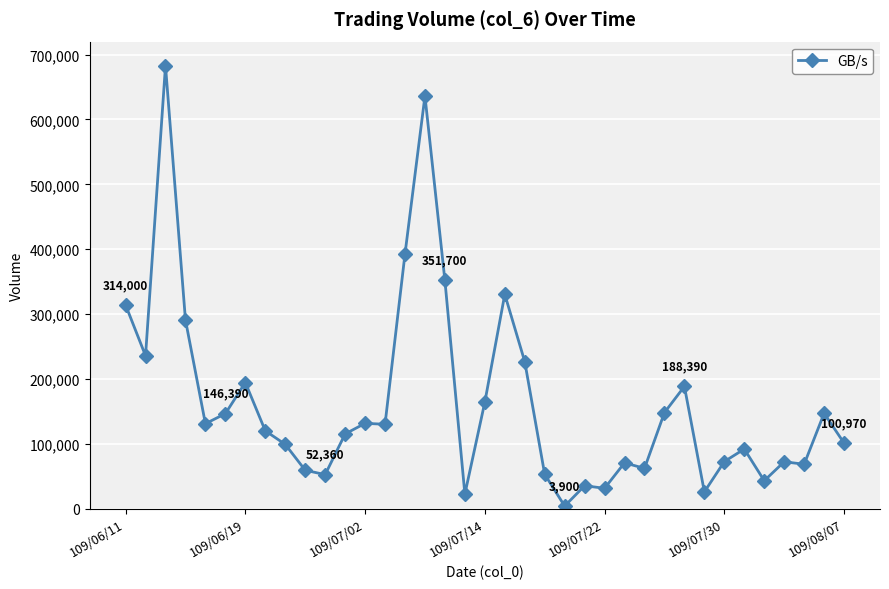

What is the greatest value displayed?

682940